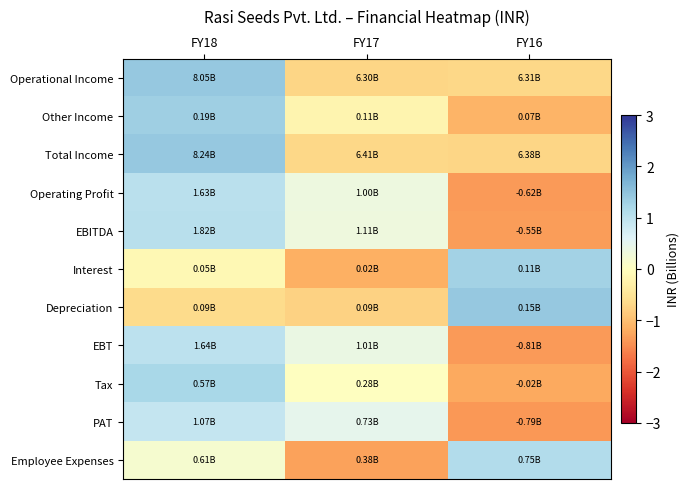

Between FY18 and FY17, which is larger?

FY18